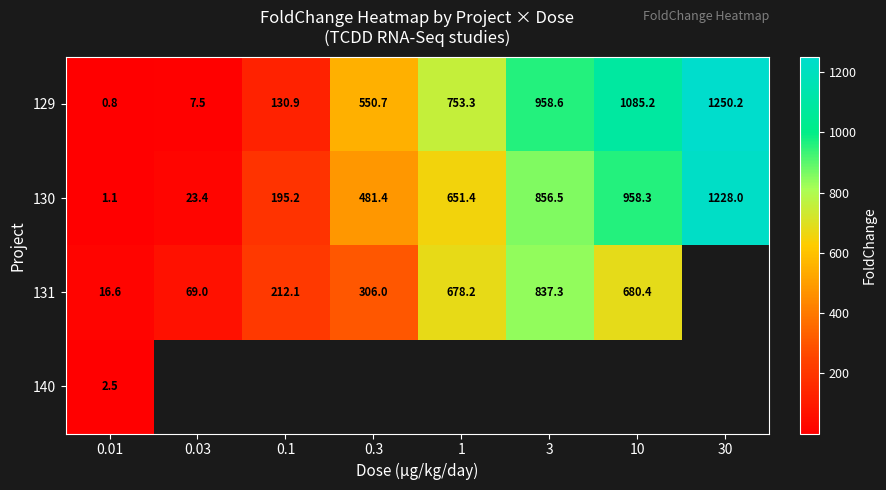

Is the value of 129 at 0.1 greater than the value of 131 at 0.1?

No